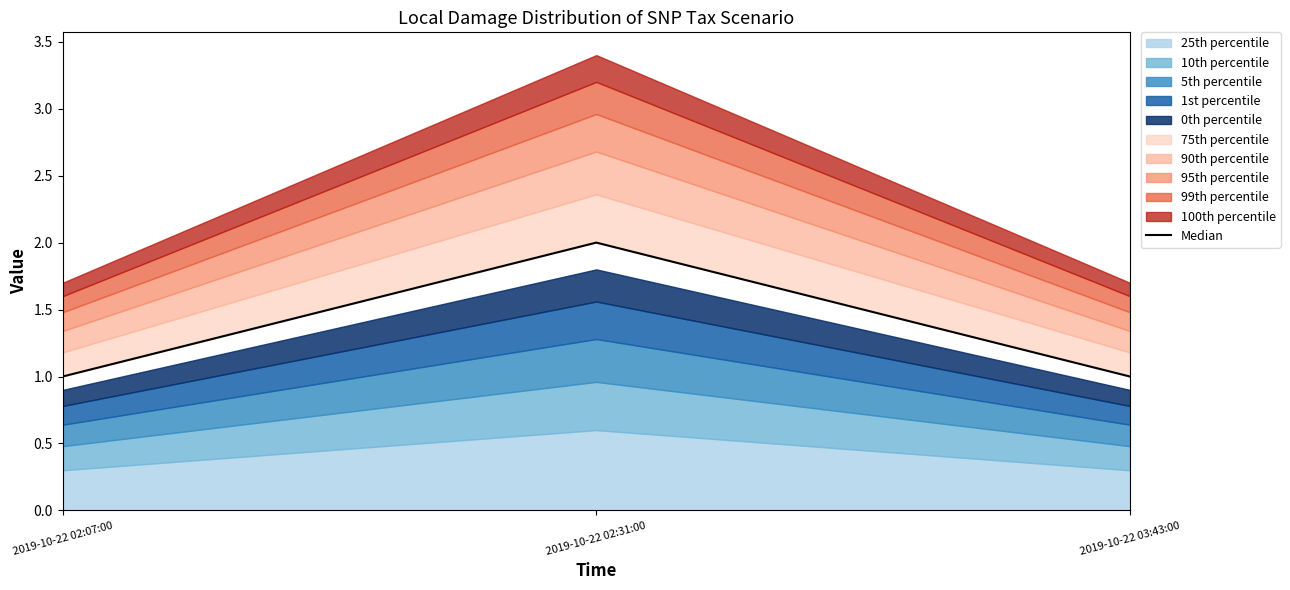

What is the label of the 2nd point from the left?

2019-10-22 02:31:00